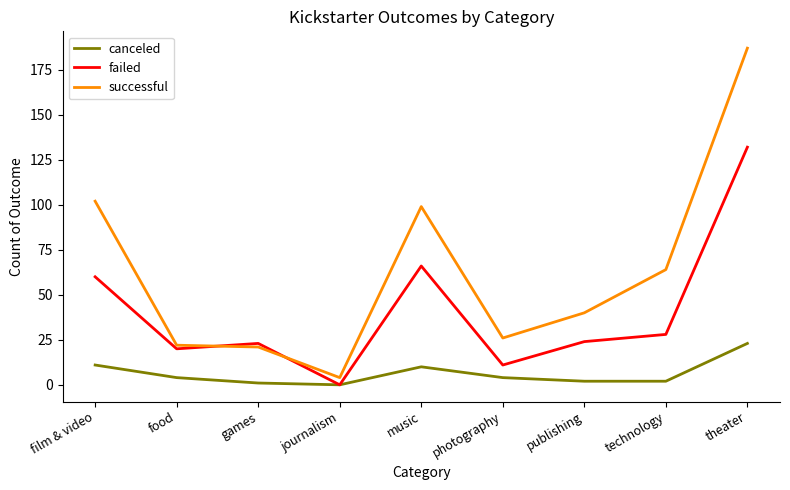

List the series in order of their peak value, highest first.

successful, failed, canceled